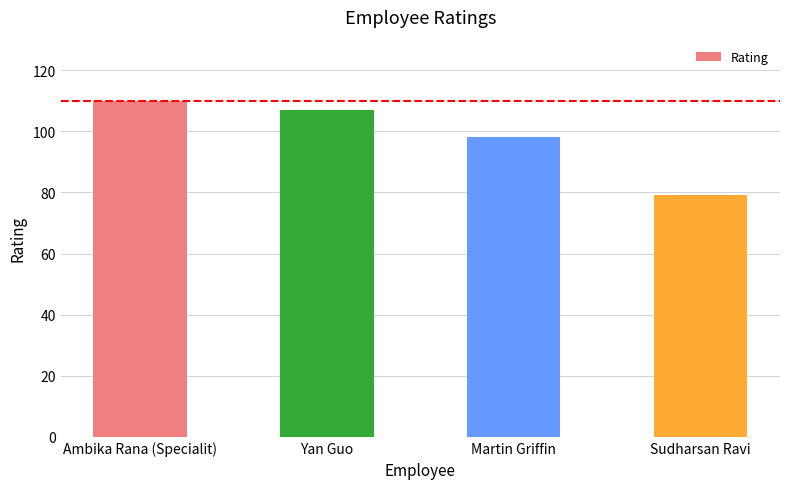

Rank the categories by value from lowest to highest.

Sudharsan Ravi, Martin Griffin, Yan Guo, Ambika Rana (Specialit)